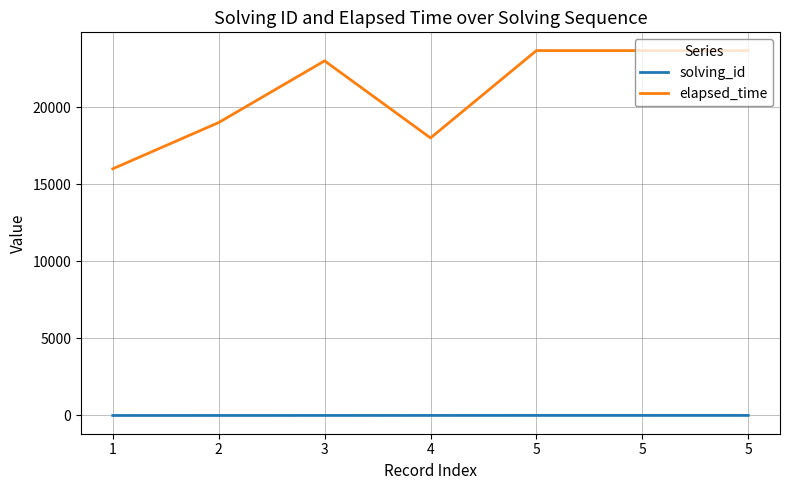

True or false: elapsed_time has a value of 15009 at 3.

False